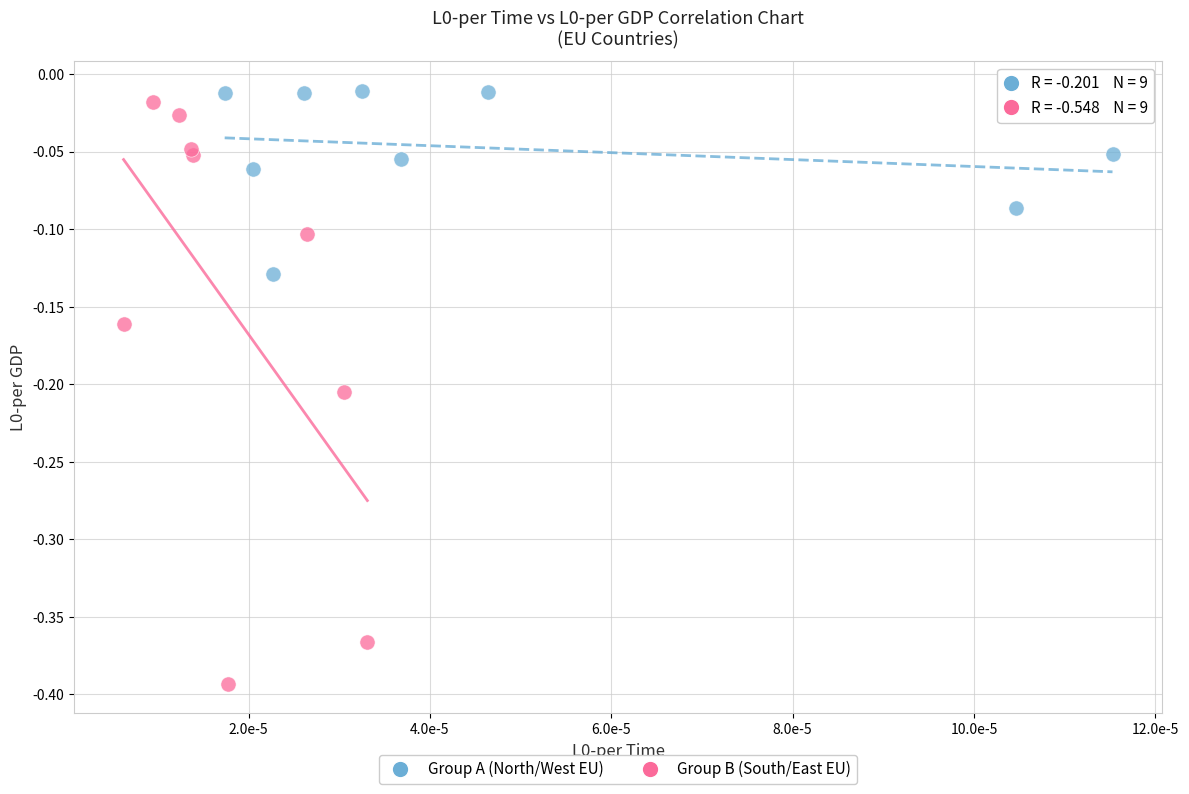

Which series contains the lowest Y value?

Group B (South/East EU)